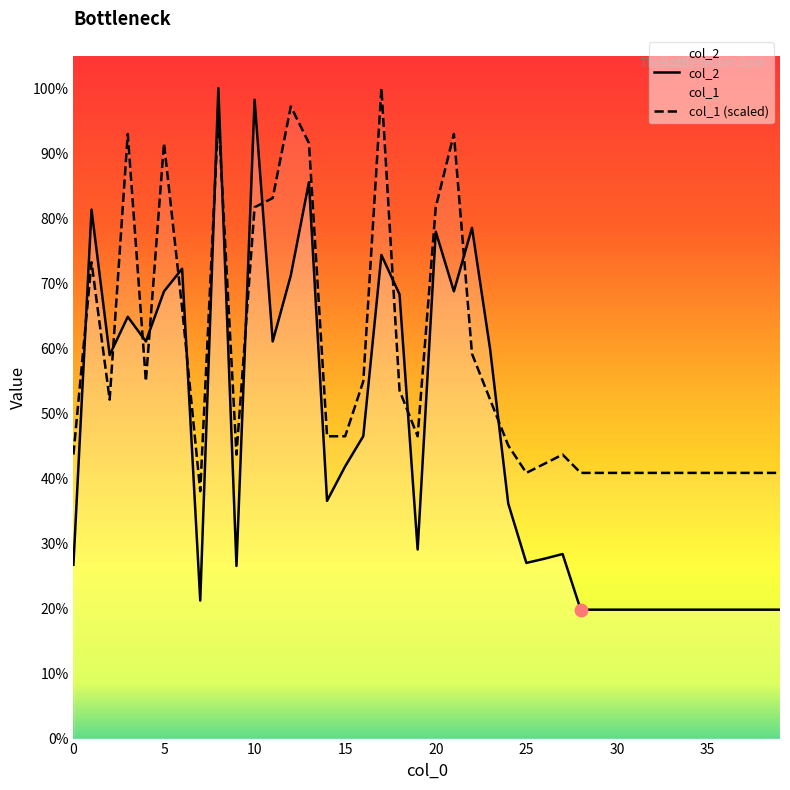

Is the value of col_1 at 21 greater than the value of col_2 at 5?

Yes